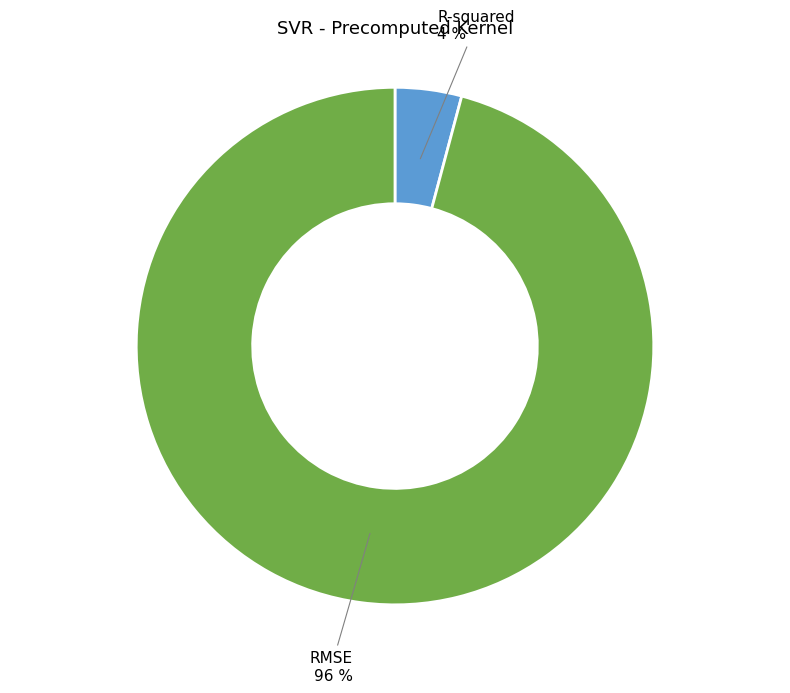

Is there a majority slice in this chart?

Yes